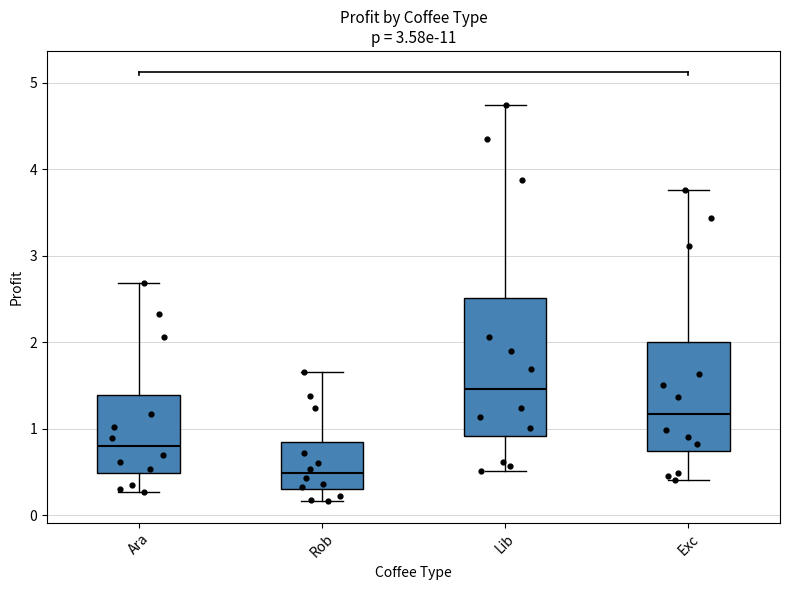

Which box has the highest median line?

Lib